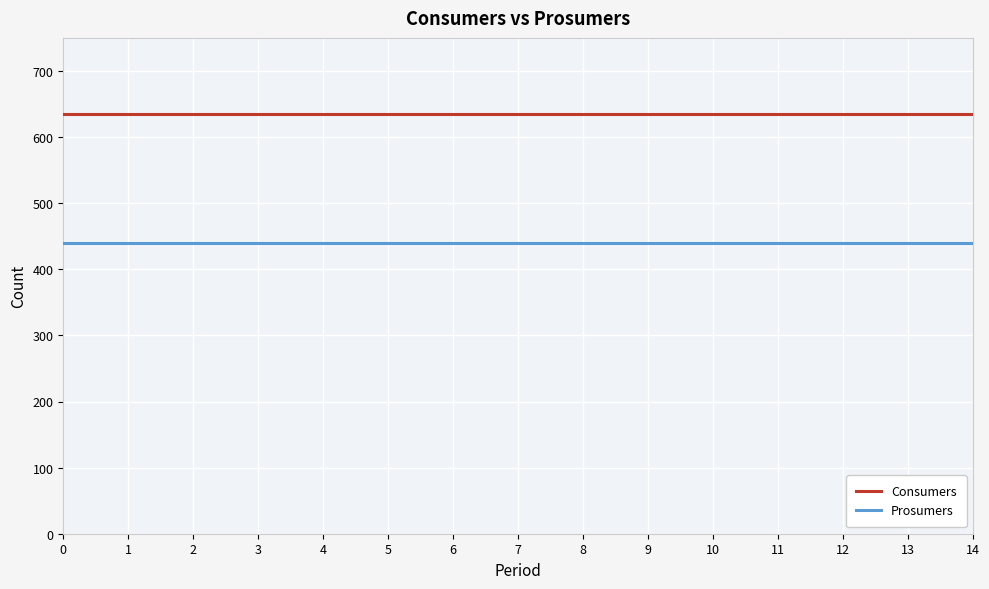

Rank the series by their maximum value, from highest to lowest.

Consumers, Prosumers